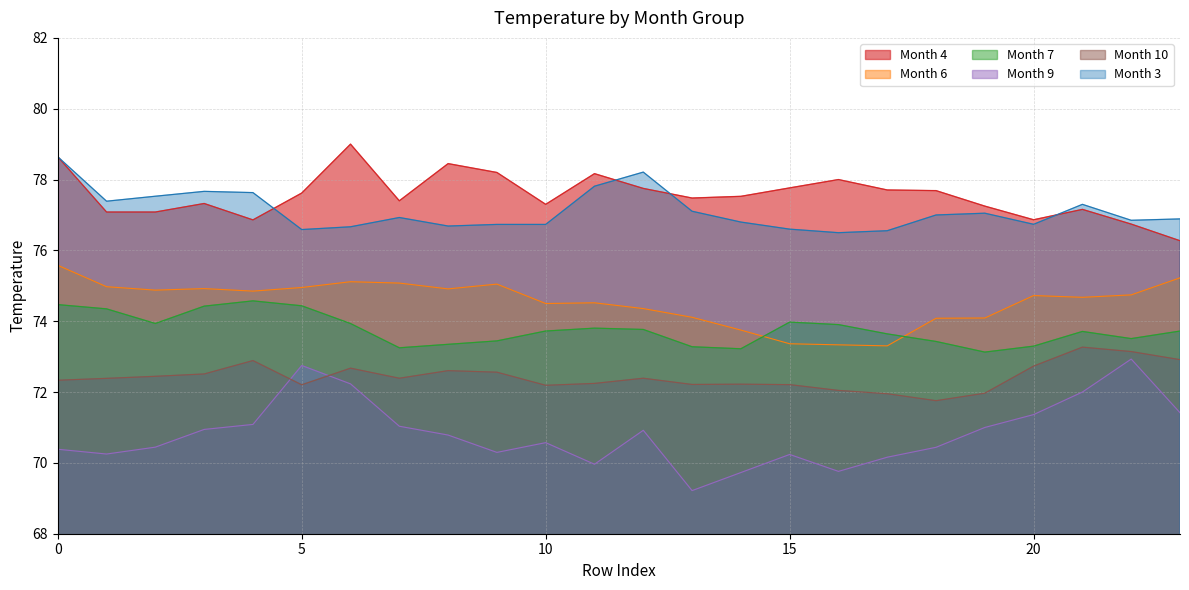

The value of 10 at 5 is 72.2. True or false?

True